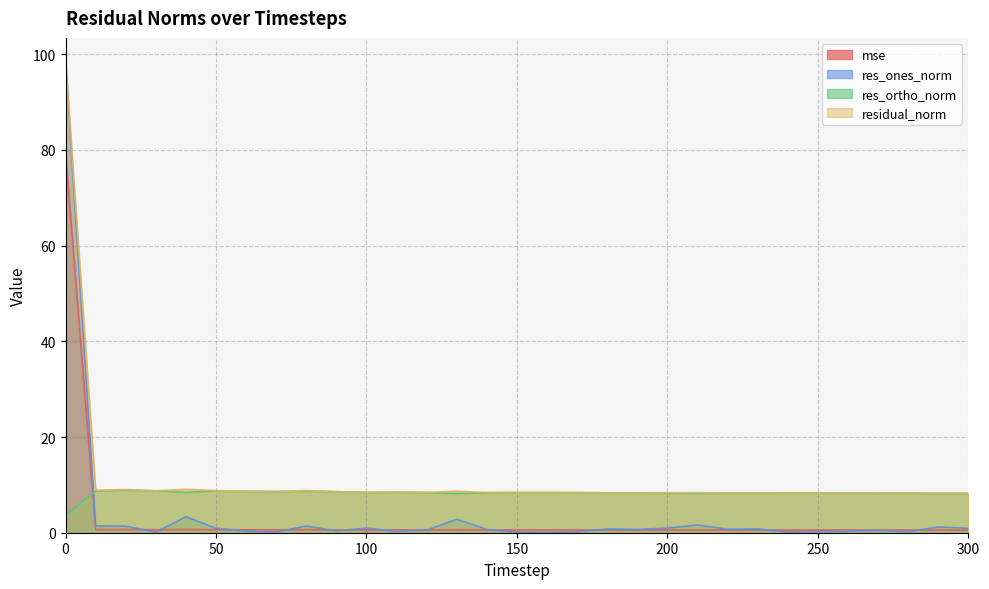

Where is residual_norm nearest to the value 53?

40